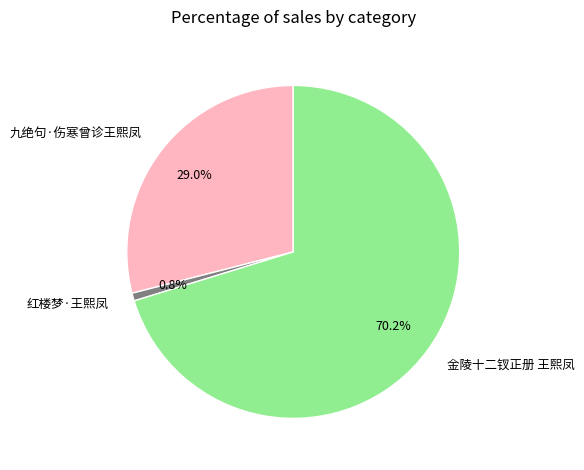

Is there a majority slice in this chart?

Yes